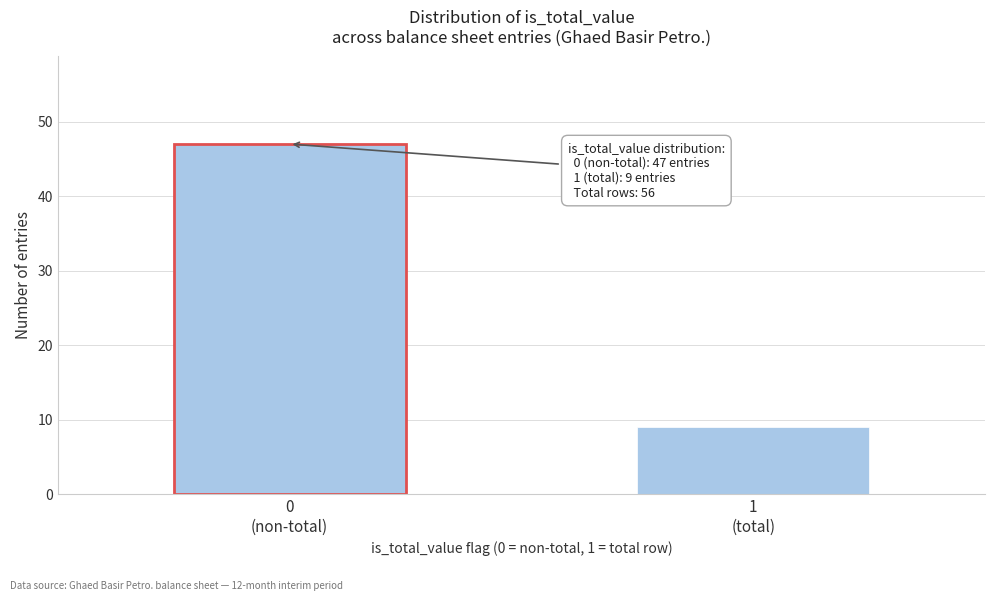

Reading left to right, list all the values displayed in this chart.

47	9